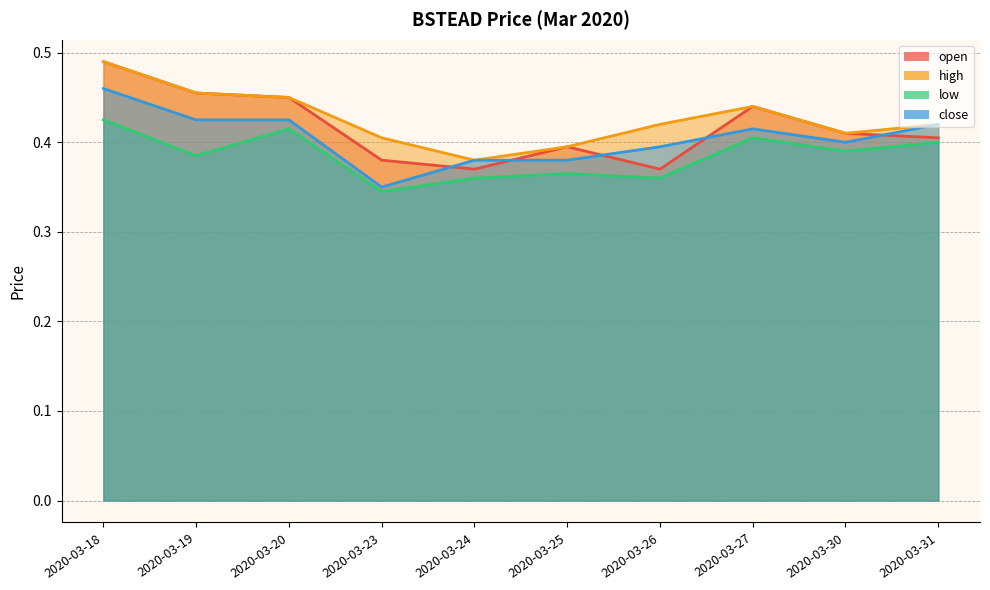

What is the minimum value shown in the chart?

0.3